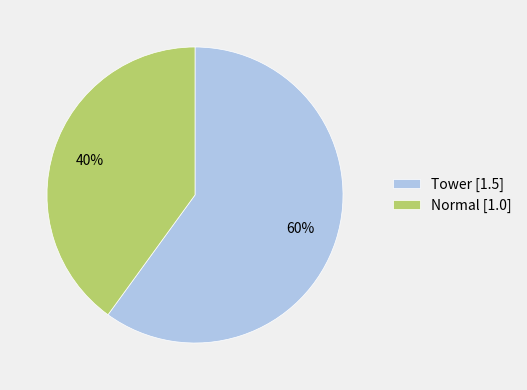

Which category has the smallest portion of the pie?

Normal